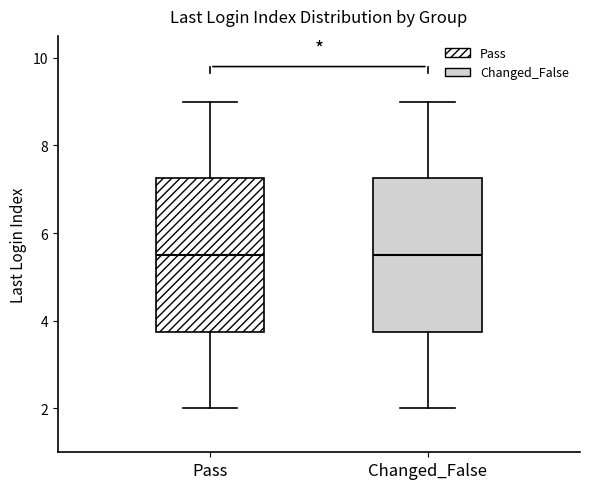

Reading left to right, transcribe this box plot: for each box, give where its median line is, the range the box spans, and where its two whiskers end, as read against the y-axis. The values are not printed on the chart, so give them approximately, as read against the axis.

Pass: median 5.6, box 3.8 to 7.2, whiskers 2.0 to 9.0
Changed_False: median 5.6, box 3.8 to 7.2, whiskers 2.0 to 9.0